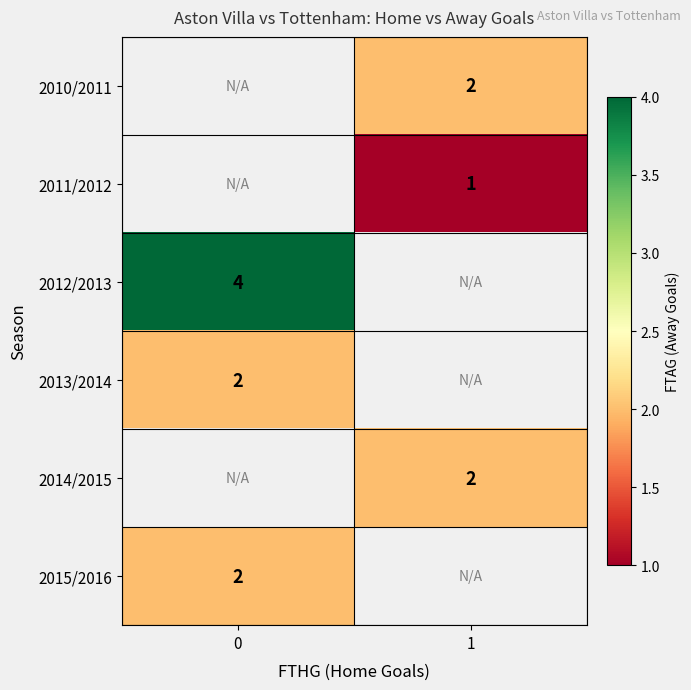

Between 0 and 1, which is larger?

1